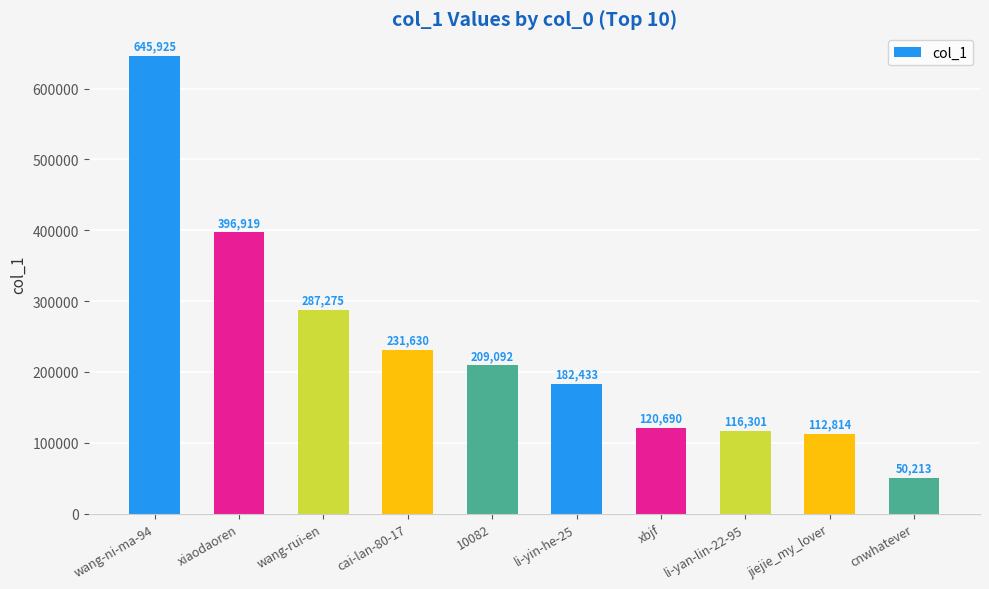

Reading left to right, list all the values displayed in this chart.

wang-ni-ma-94=645925	xiaodaoren=396919	wang-rui-en=287275	cai-lan-80-17=231630	10082=209092	li-yin-he-25=182433	xbjf=120690	li-yan-lin-22-95=116301	jiejie_my_lover=112814	cnwhatever=50213